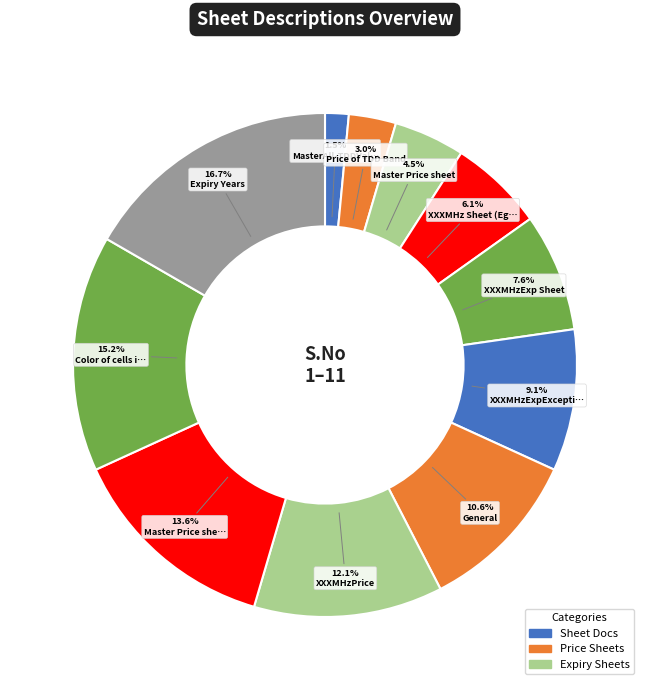

How many segments does this pie chart have?

11